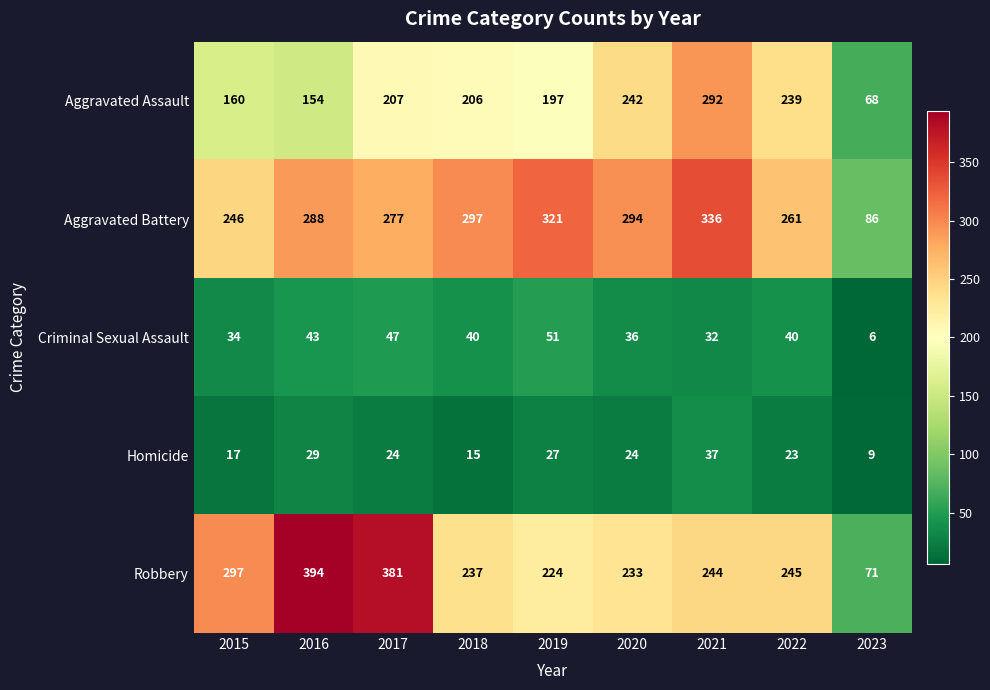

At which category is the sum across all series the highest?

2021